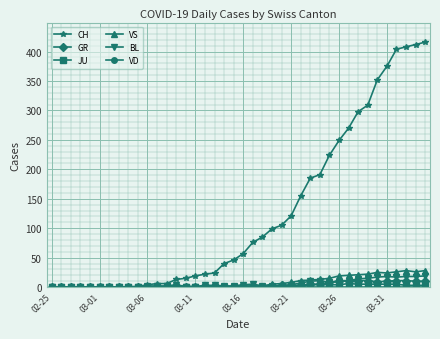

At how many categories does at least one series exceed 321?

6